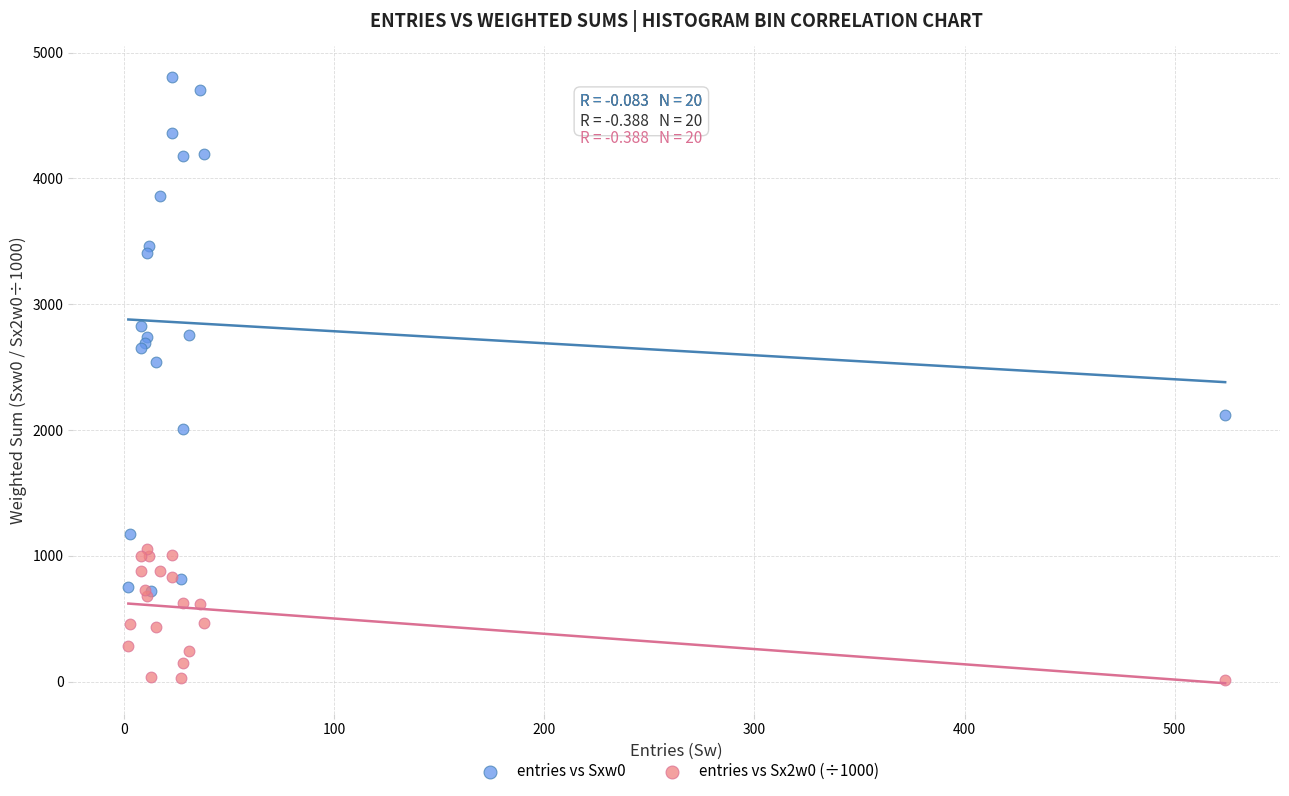

Across all series, what Y value is closest to 2412?

2541.0